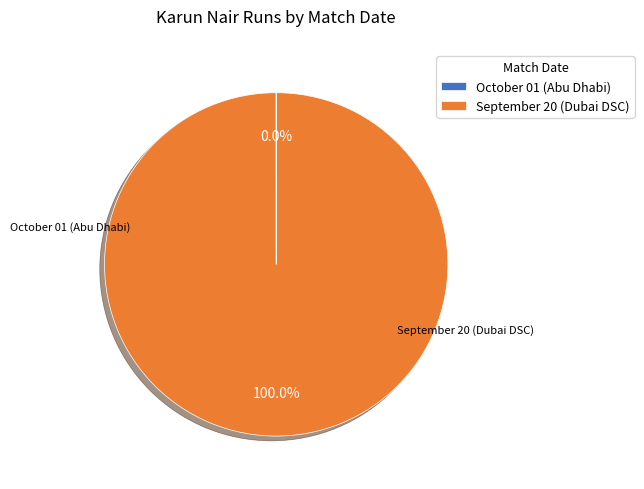

Which category has the biggest portion of the pie?

September 20 (Dubai DSC)